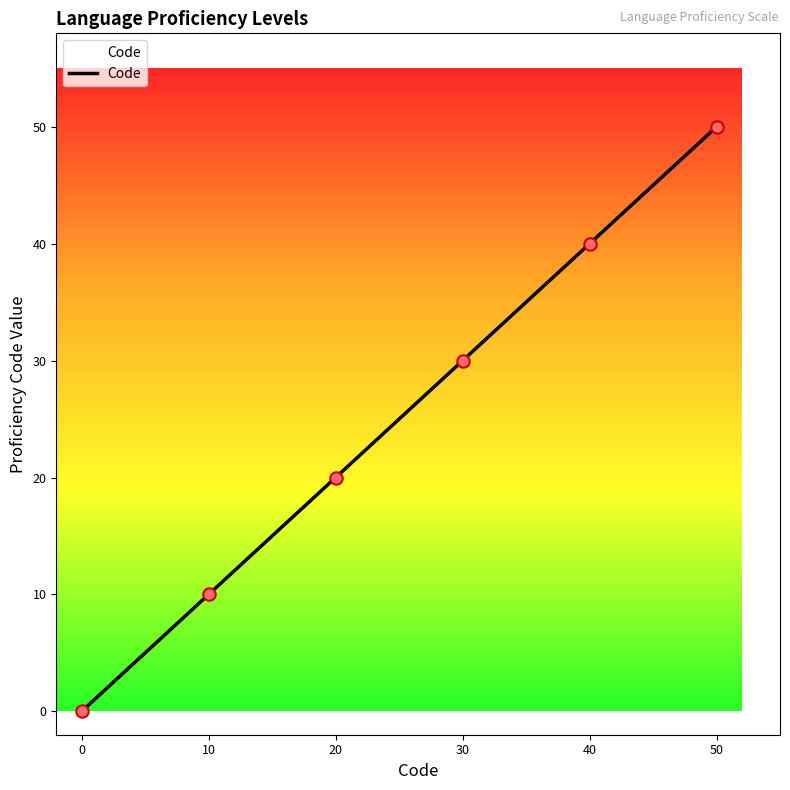

What is the change in value from 0 to 20?

+20